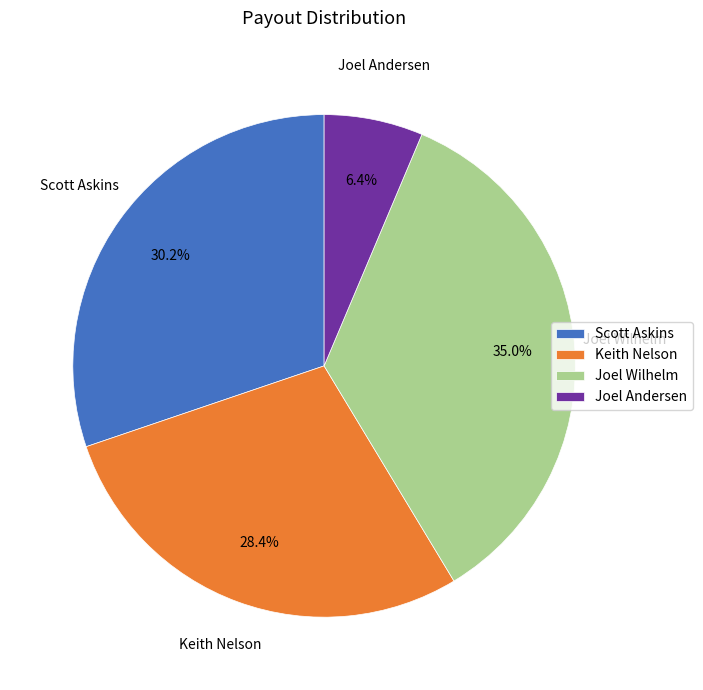

Which has a higher value, Joel Wilhelm or Scott Askins?

Joel Wilhelm